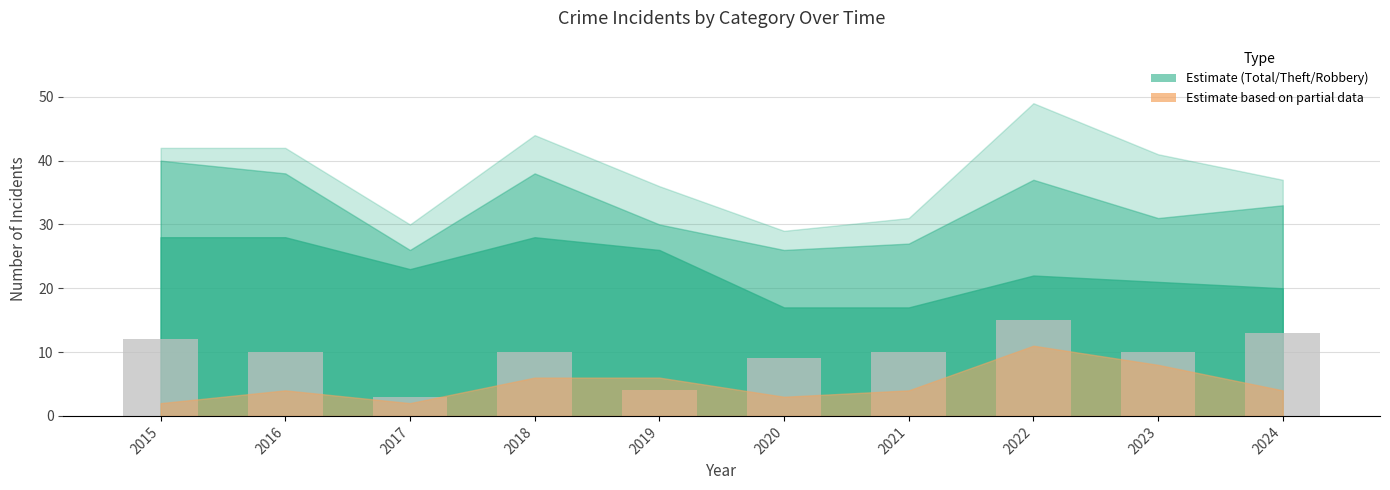

What is the difference between the maximum and second lowest values?

11